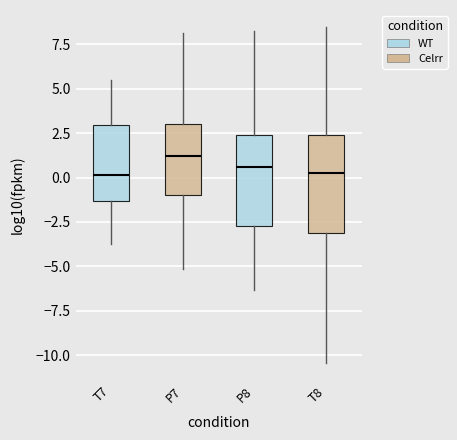

Reading left to right, transcribe this box plot: for each box, give where its median line is, the range the box spans, and where its two whiskers end, as read against the y-axis. The values are not printed on the chart, so give them approximately, as read against the axis.

T7: median 0.0, box -1.5 to 3.0, whiskers -4.0 to 5.5
P7: median 1.0, box -1.0 to 3.0, whiskers -5.0 to 8.0
P8: median 0.5, box -2.5 to 2.5, whiskers -6.5 to 8.5
T8: median 0.5, box -3.0 to 2.5, whiskers -10.5 to 8.5